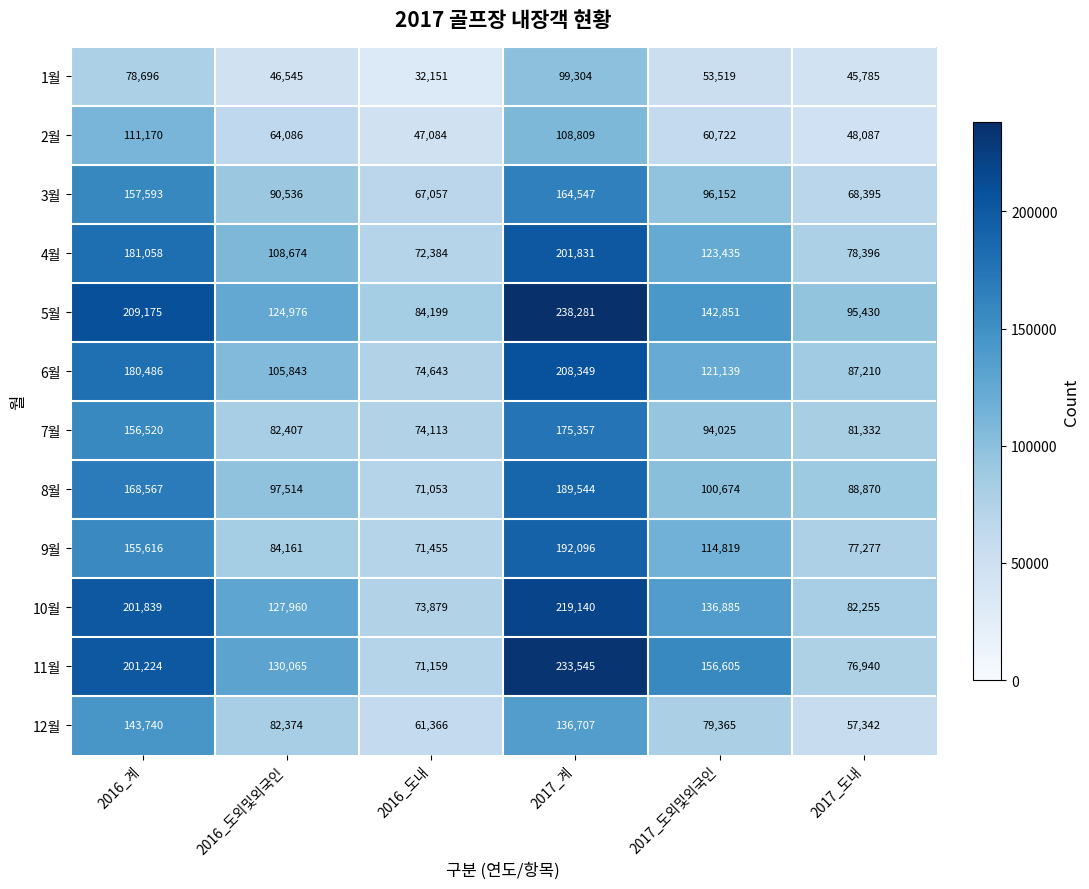

List the series in order of their peak value, lowest first.

1월, 2월, 12월, 3월, 7월, 8월, 9월, 4월, 6월, 10월, 11월, 5월